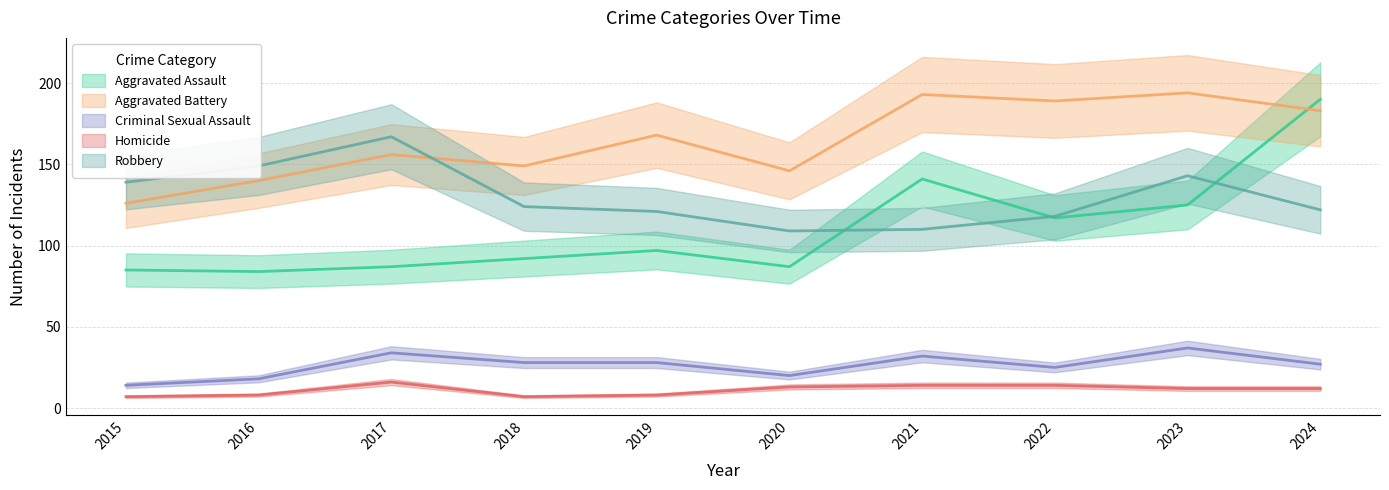

At how many categories does at least one series exceed 176?

4